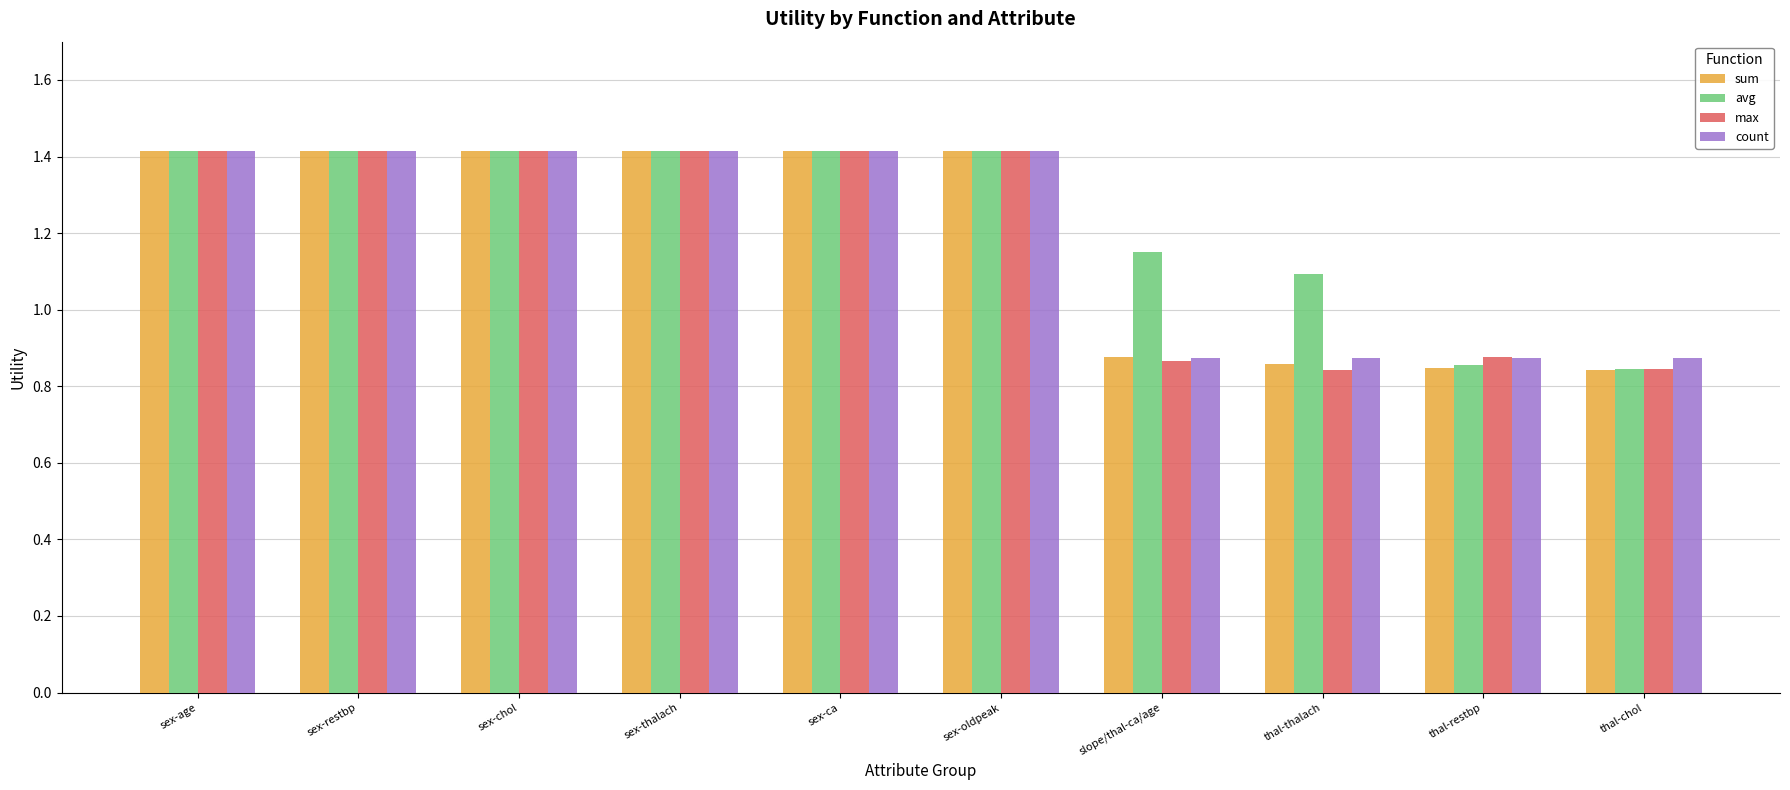

True or false: avg has a value of 0.4 at sex-oldpeak.

False